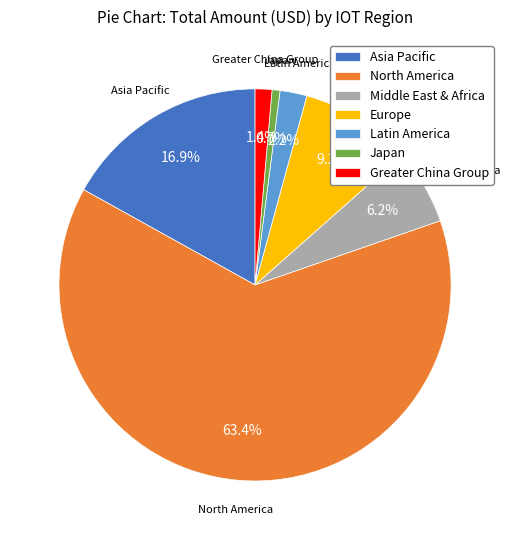

True or false: North America accounts for 78% of the total.

False